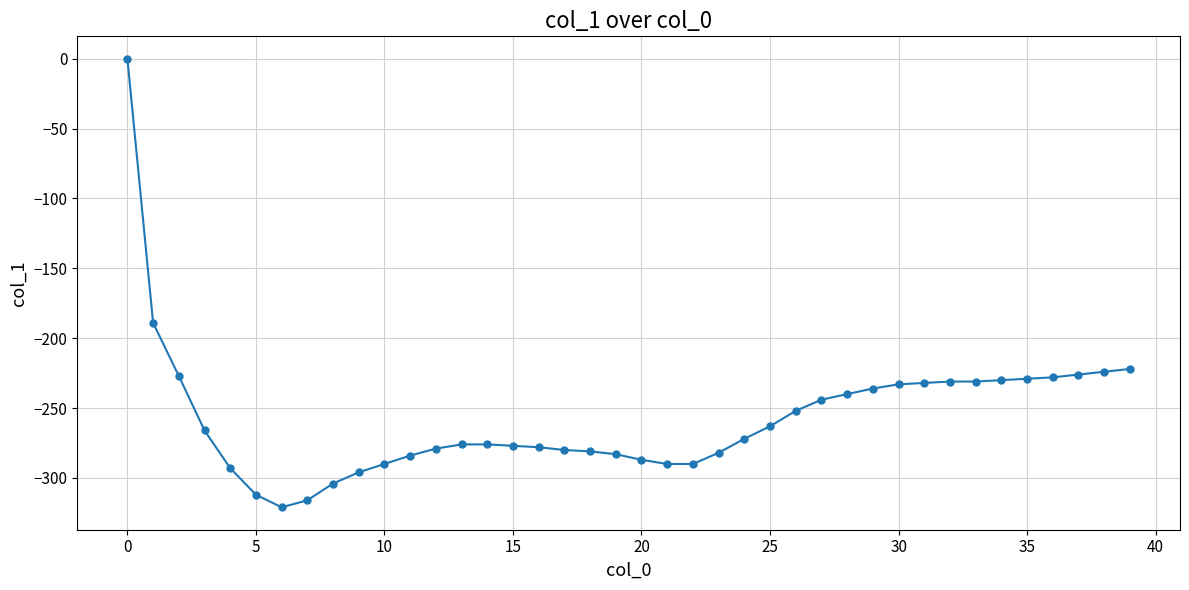

How many data points are less than -272?

20